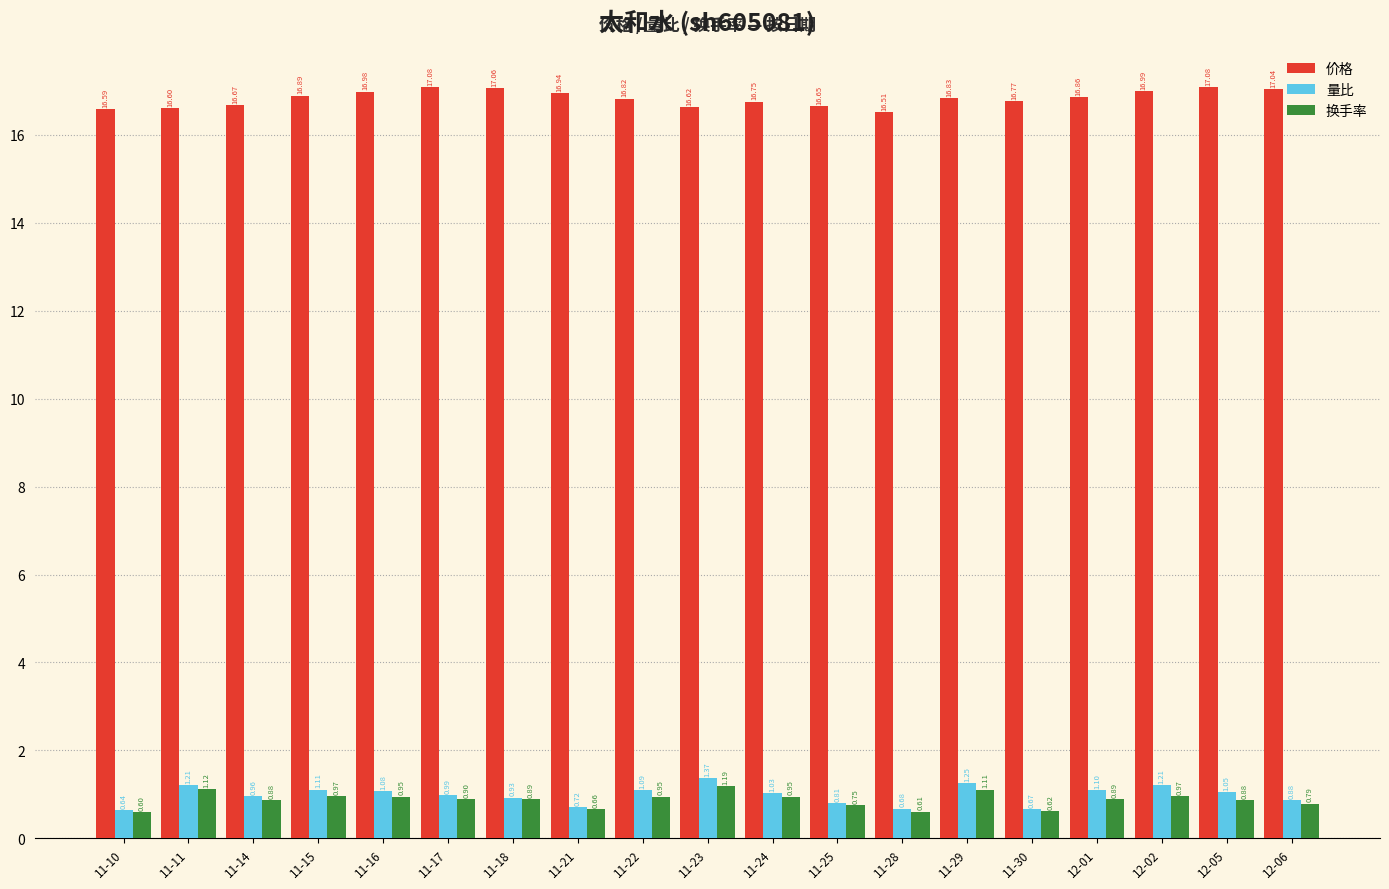

How many bars are there in total?

57